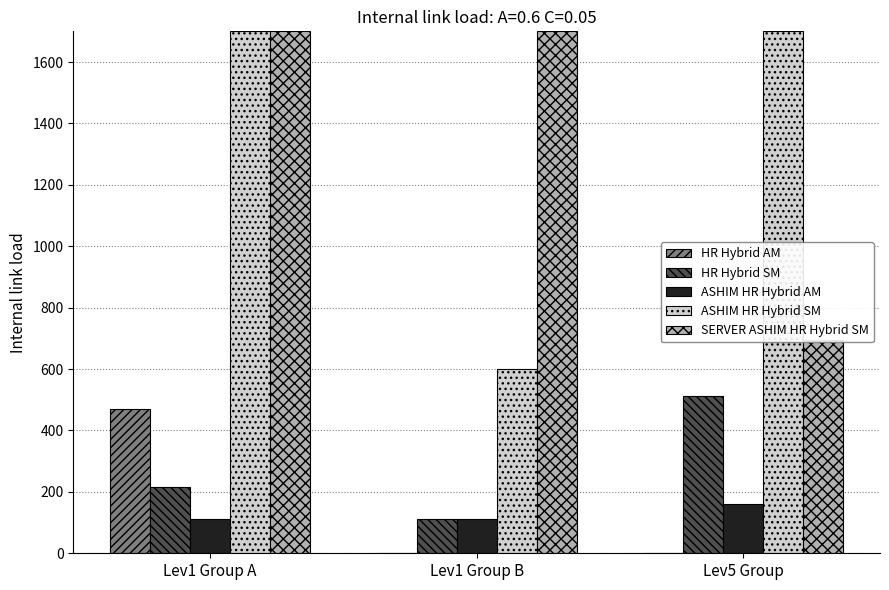

What is the sum of the HR Hybrid AM values at Lev1 Group B and Lev1 Group A?

472